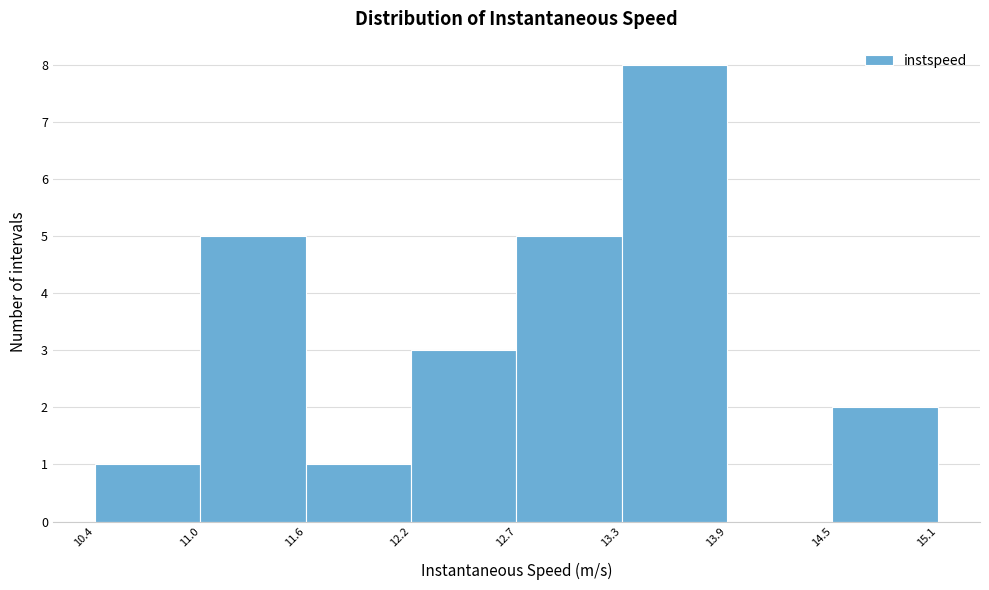

Reading left to right, transcribe this chart: for each bar, give the range it covers on the x-axis and its height. The values are not printed on the chart, so give them approximately, as read against the axis.

10.4 to 11.0: 1
11.0 to 11.6: 5
11.6 to 12.2: 1
12.2 to 12.7: 3
12.7 to 13.3: 5
13.3 to 13.9: 8
13.9 to 14.5: 0
14.5 to 15.1: 2